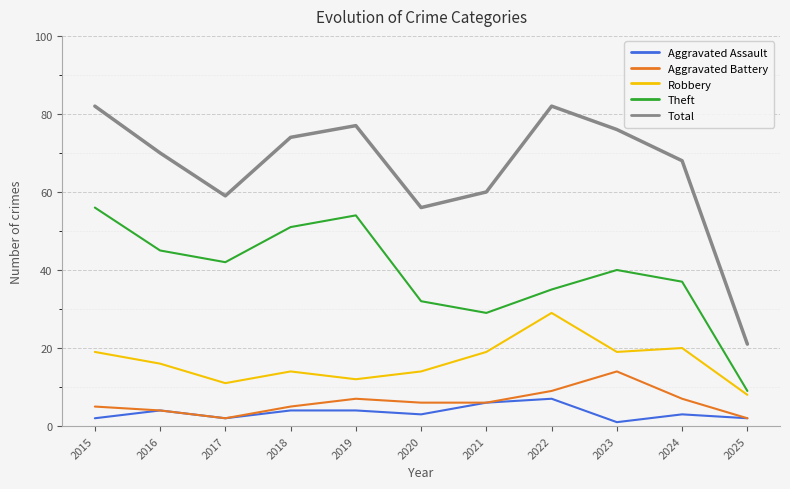

At which label does Total reach its minimum?

2025